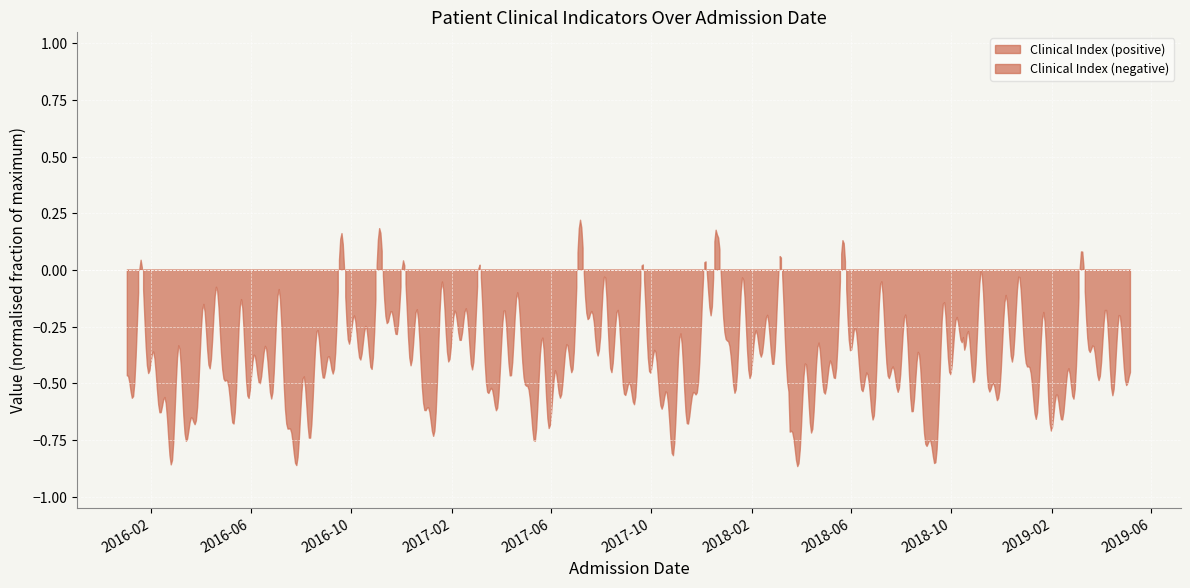

The CA19-9 (U/ml) series shows 725.0 at 2018-01-25. True or false?

False